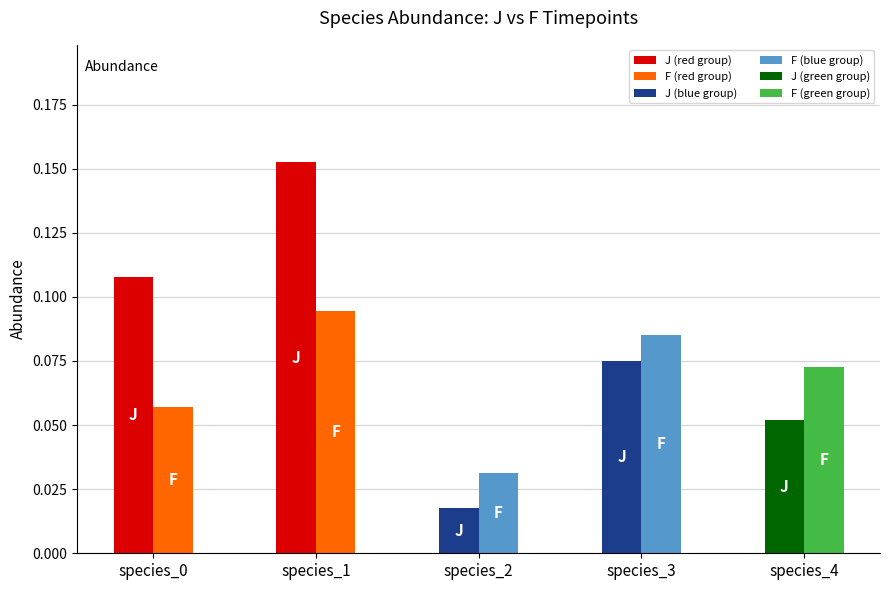

Between species_3 and species_4, which series saw the biggest shift?

J